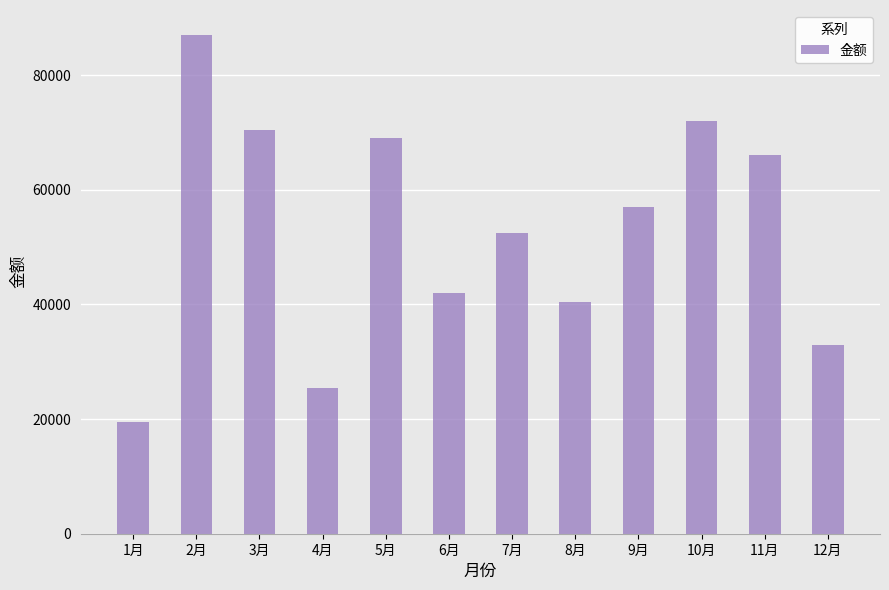

The value at 12月 is 19706. True or false?

False